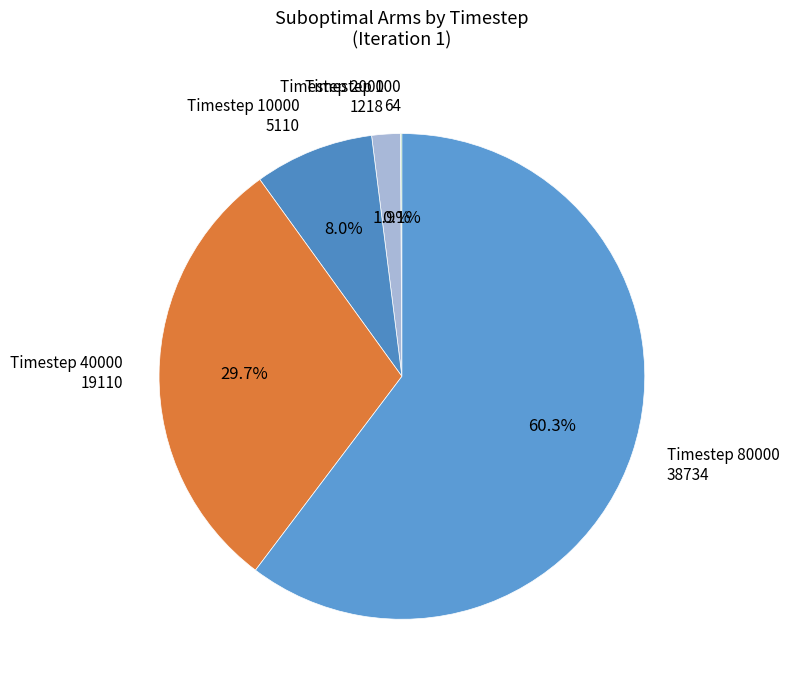

What is the ratio of the value at Timestep 40000 to the value at Timestep 80000?

0.5